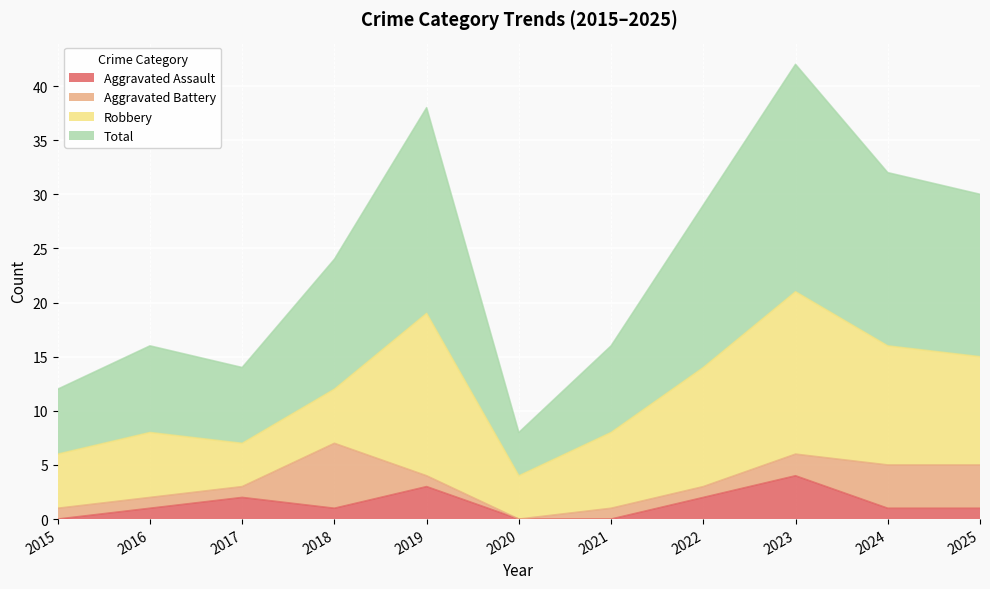

True or false: Aggravated Assault has a value of 1 at 2016.

True